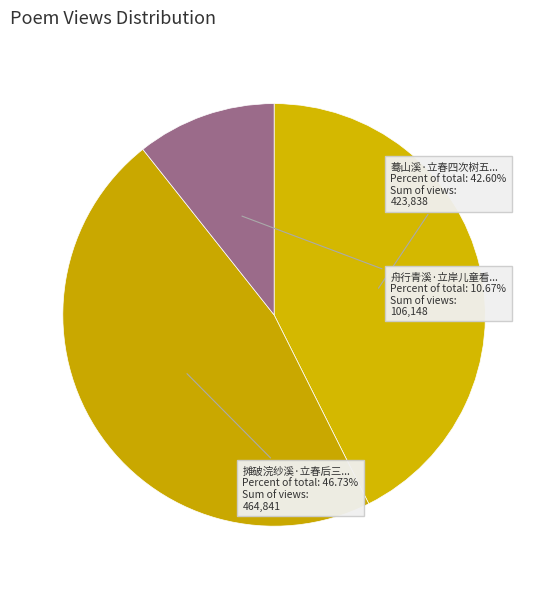

What is the smallest slice in the pie chart?

舟行青溪·立岸儿童看客过